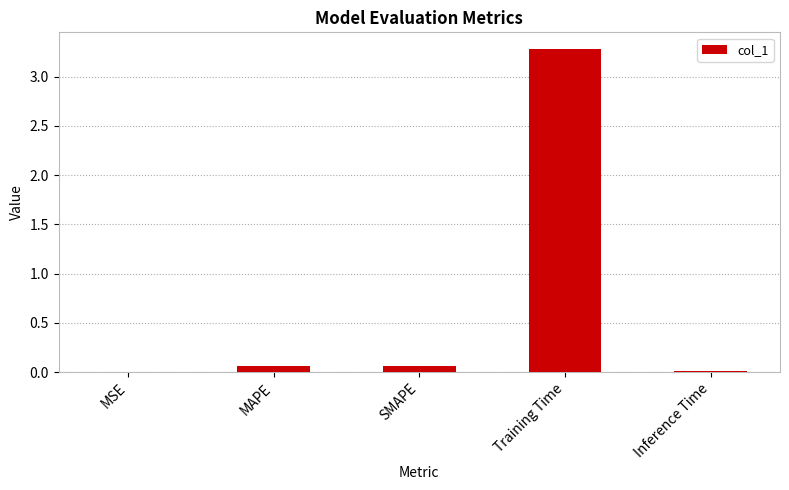

Which category has the highest value across all series?

Training Time